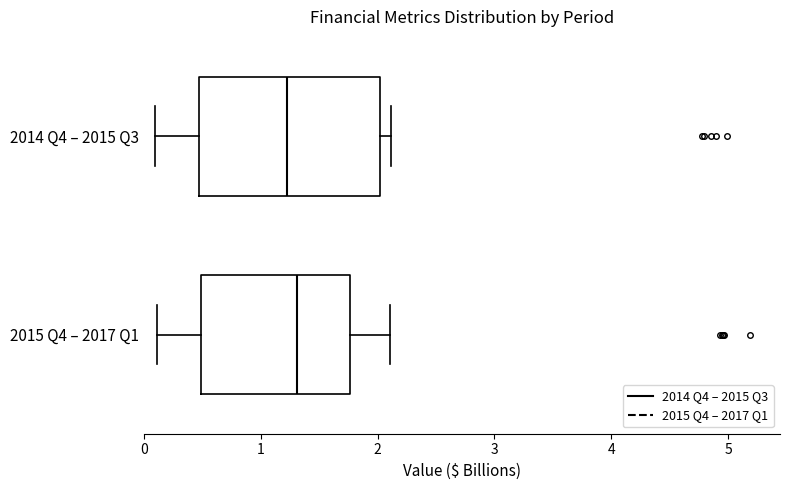

Reading bottom to top, transcribe this box plot: for each box, give where its median line is, the range the box spans, and where its two whiskers end, as read against the x-axis. The values are not printed on the chart, so give them approximately, as read against the axis.

2015 Q4 – 2017 Q1: median 1.3, box 0.5 to 1.8, whiskers 0.1 to 2.1
2014 Q4 – 2015 Q3: median 1.2, box 0.5 to 2.0, whiskers 0.1 to 2.1